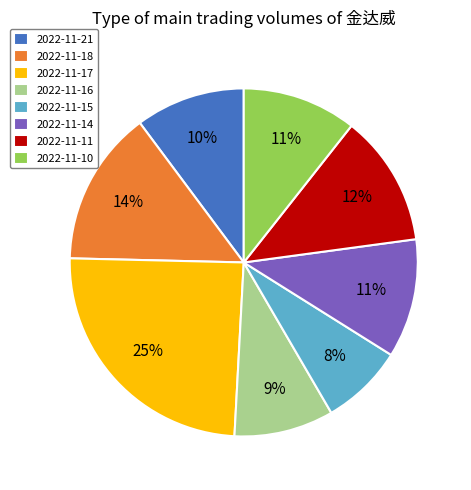

Does 2022-11-16 account for over 50% of the chart?

No